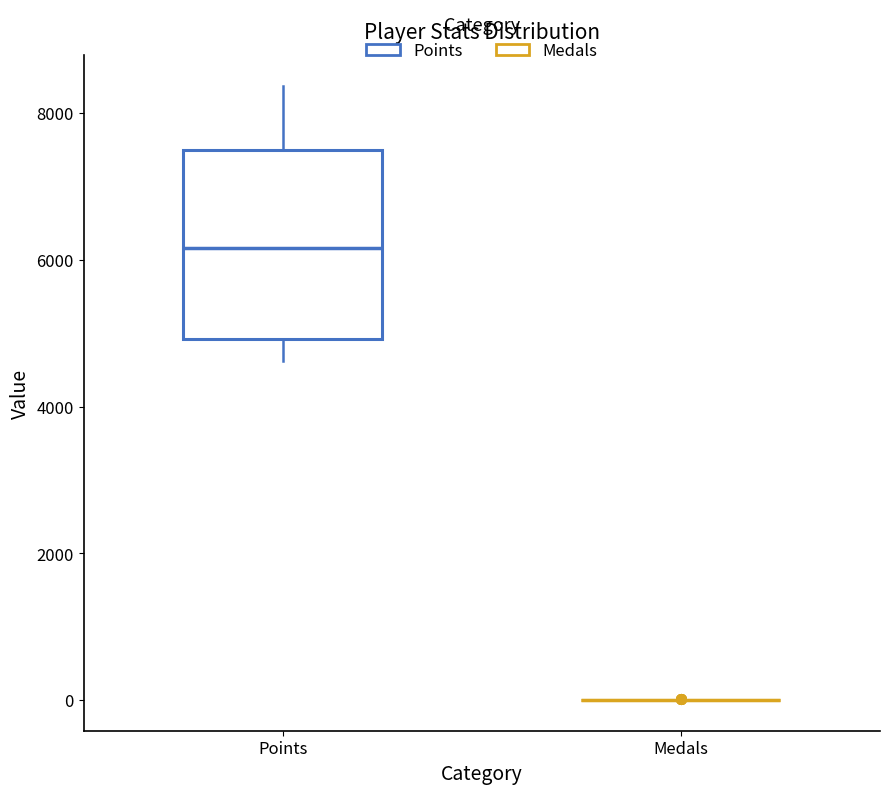

Comparing the boxes themselves (not the whiskers), which one is the tallest?

Points